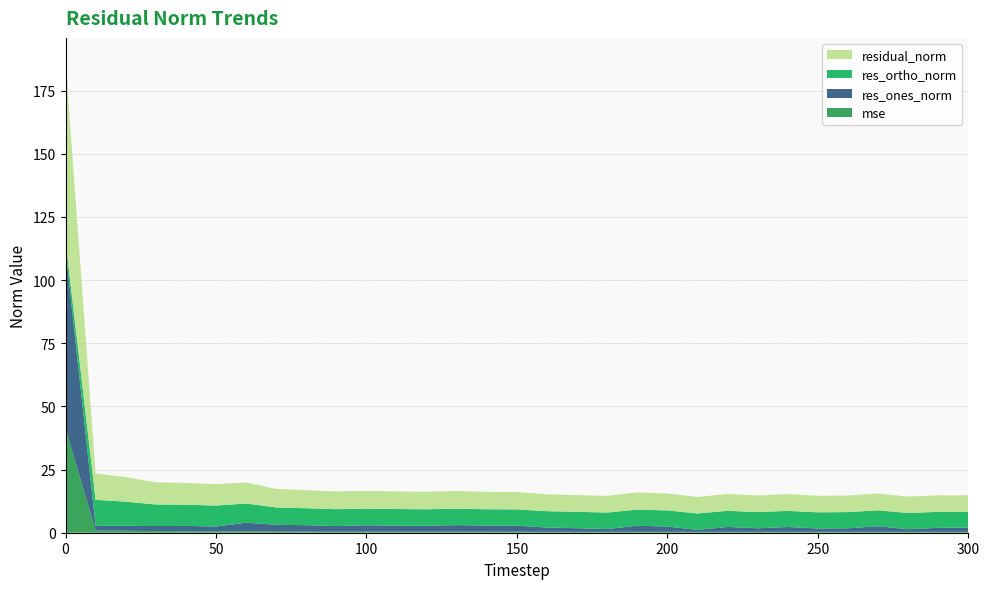

Reading left to right, transcribe all the data shown in this chart.

mse: 41.2	0.9	0.8	0.6	0.6	0.6	0.6	0.4	0.4	0.4	0.4	0.4	0.4	0.4	0.4	0.4	0.4	0.4	0.4	0.4	0.4	0.3	0.4	0.4	0.4	0.4	0.4	0.4	0.3	0.3	0.3
res_ones_norm: 70.8	1.8	2.0	2.0	2.1	1.9	3.4	2.7	2.6	2.2	2.5	2.4	2.3	2.6	2.4	2.4	1.7	1.4	1.1	2.4	2.1	0.8	1.9	1.4	1.9	1.3	1.4	2.2	1.0	1.6	1.6
res_ortho_norm: 3.6	10.3	9.5	8.5	8.4	8.3	7.6	6.8	6.7	6.7	6.6	6.6	6.5	6.5	6.5	6.4	6.5	6.5	6.5	6.4	6.4	6.5	6.4	6.4	6.4	6.4	6.4	6.3	6.4	6.3	6.3
residual_norm: 70.9	10.5	9.7	8.8	8.6	8.5	8.3	7.4	7.2	7.0	7.1	7.0	6.9	7.0	6.9	6.9	6.7	6.6	6.6	6.8	6.7	6.5	6.7	6.6	6.6	6.5	6.6	6.7	6.5	6.5	6.5